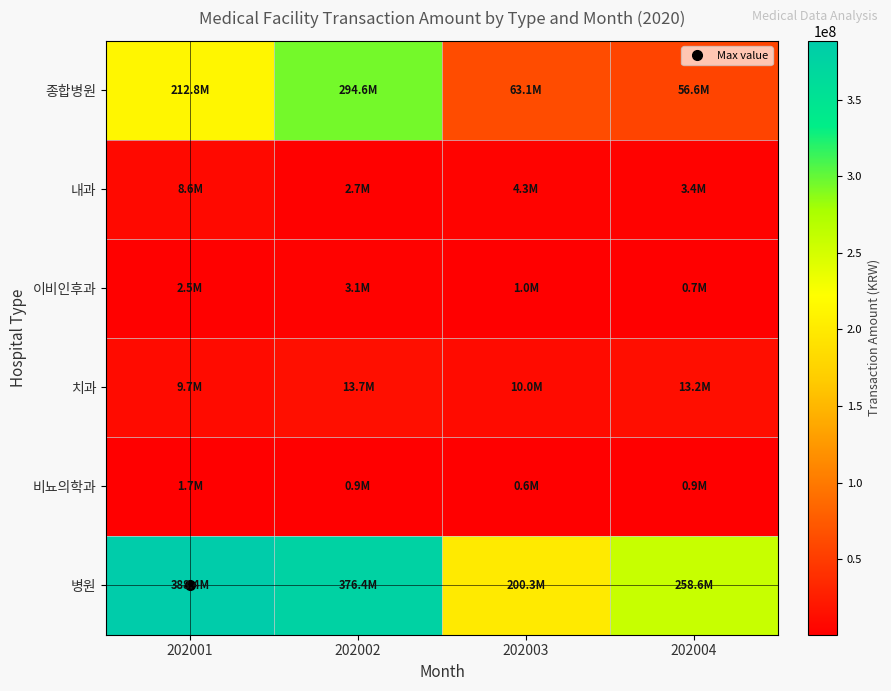

Reading right to left, what are all the values shown in this chart?

종합병원: 202004=56628010	202003=63087764	202002=294590634	202001=212839727
내과: 202004=3359706	202003=4297689	202002=2747974	202001=8575298
이비인후과: 202004=672286	202003=1038180	202002=3122446	202001=2451952
치과: 202004=13151465	202003=9971244	202002=13676641	202001=9740716
비뇨의학과: 202004=891336	202003=629733	202002=910378	202001=1749263
병원: 202004=258605095	202003=200346699	202002=376429010	202001=388399042